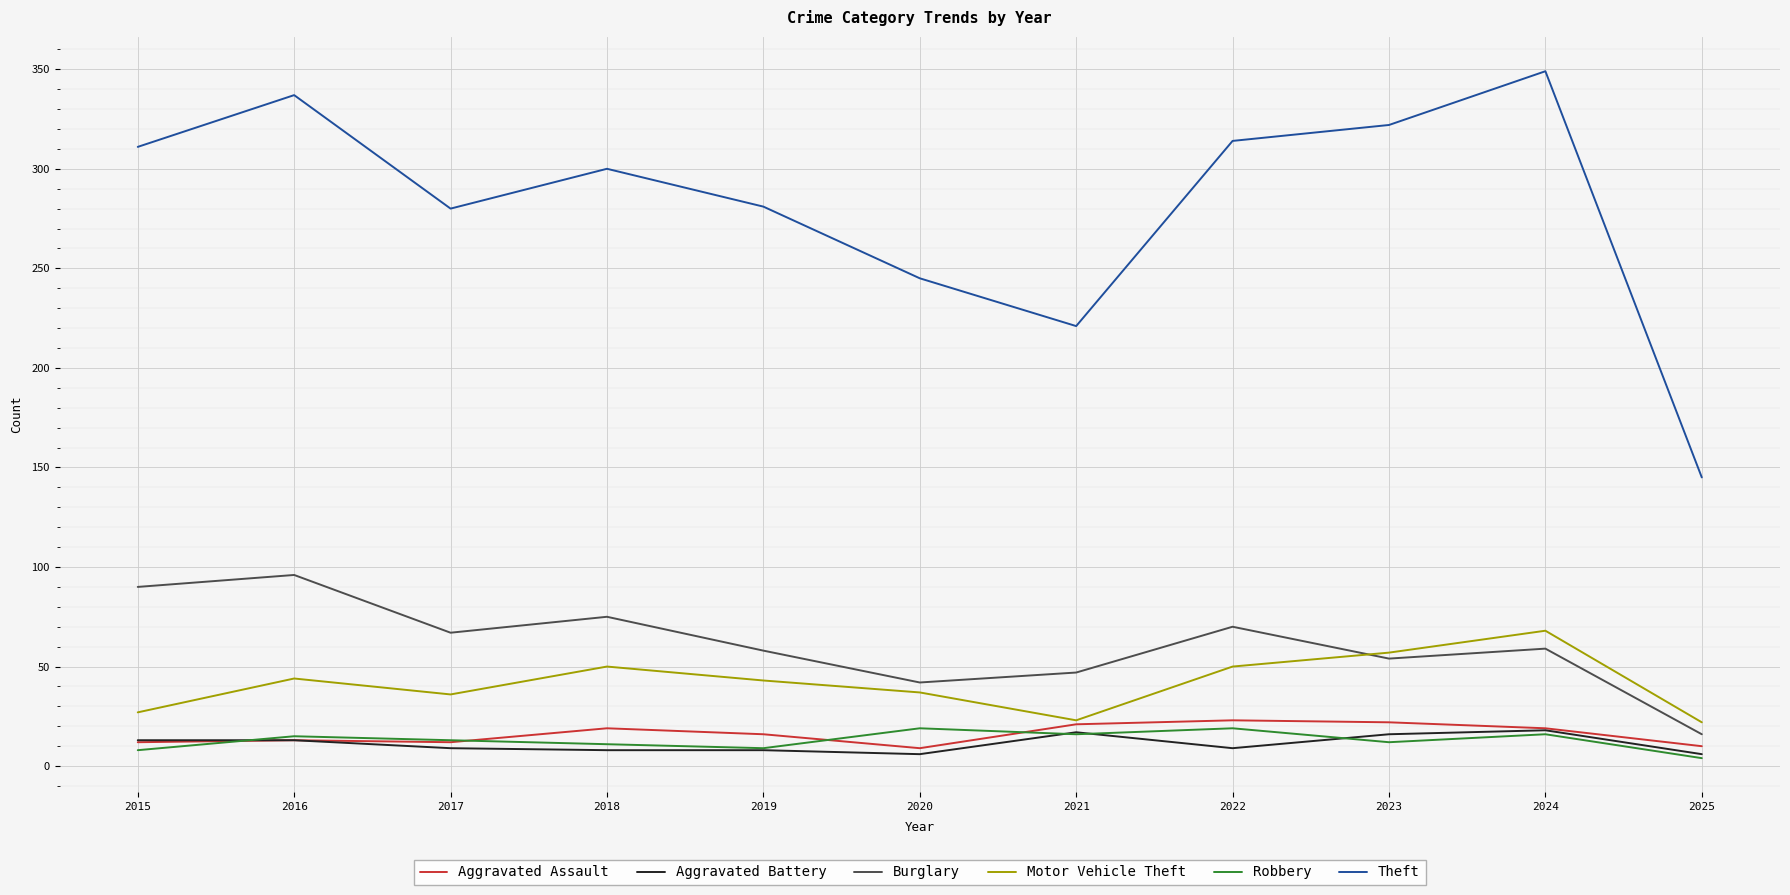

At how many categories does at least one series exceed 215?

10